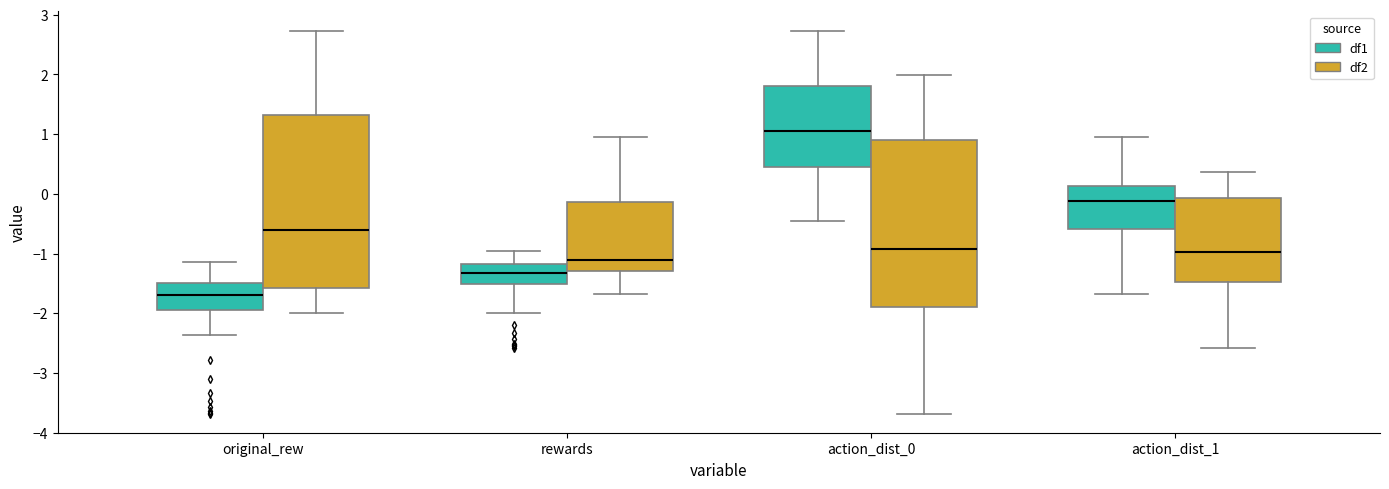

Where does the upper whisker of the box for action_dist_0 (df1) end on the y-axis? The values are not printed on the chart, so give them approximately, as read against the axis.

2.7